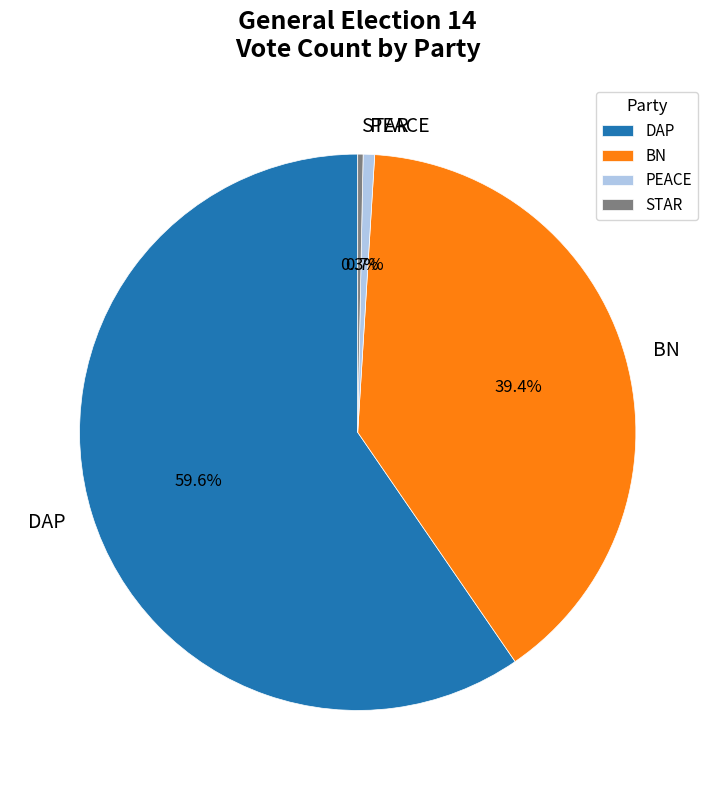

Combined, what portion of the pie is BN and PEACE?

40.1%